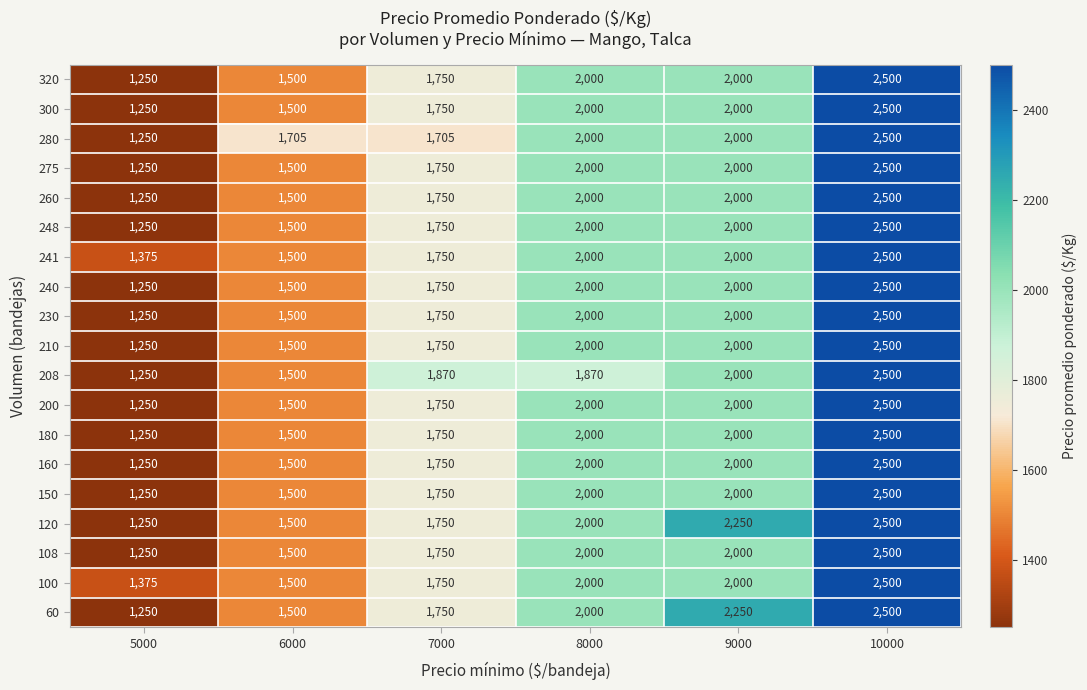

Which series changed the most between 8000 and 10000?

208